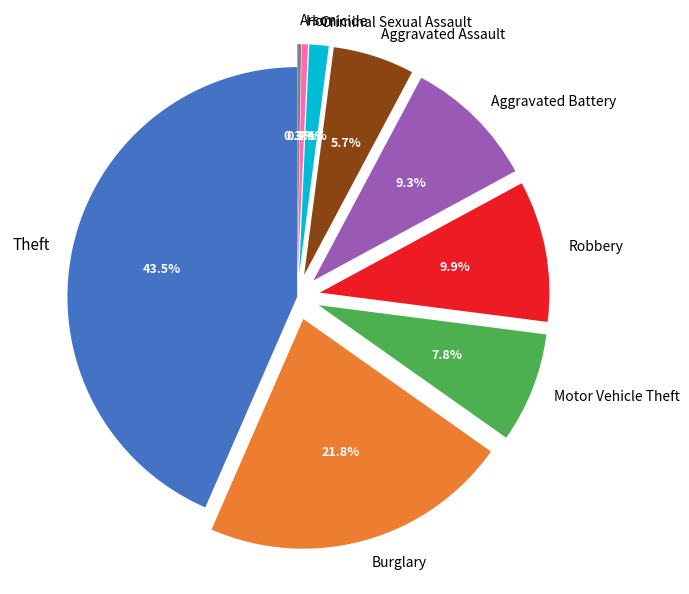

To the nearest percent, what portion does Burglary represent?

22%